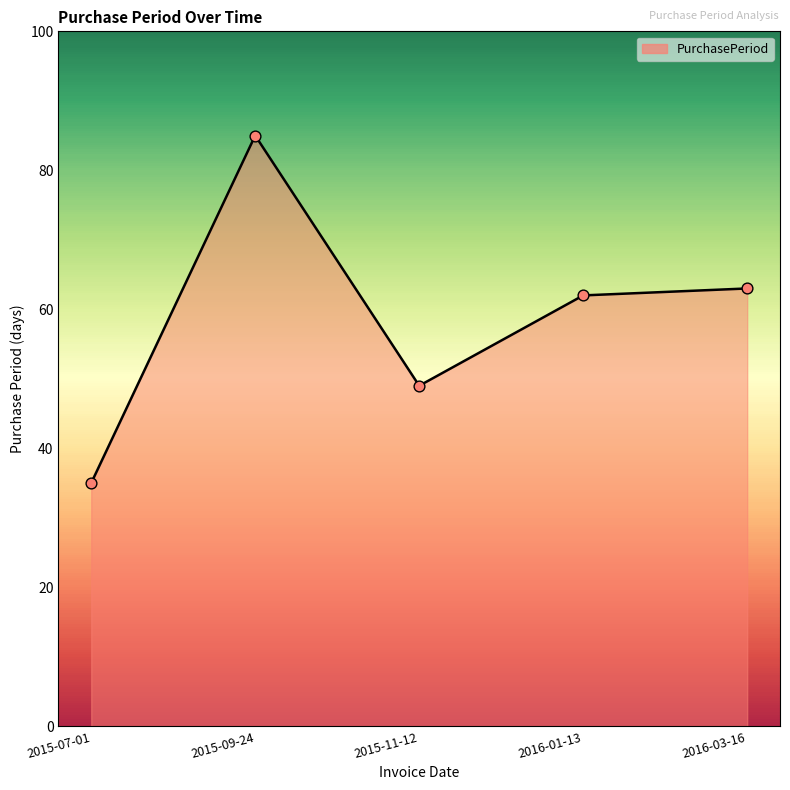

What is the change in value from 2015-07-01 to 2016-03-16?

+28